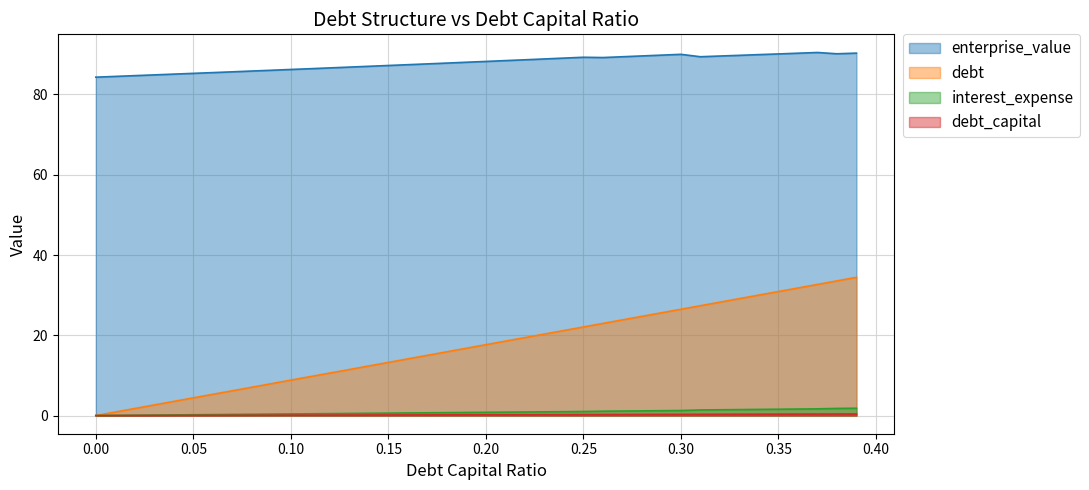

What is the sum of all enterprise_value values?

3513.3